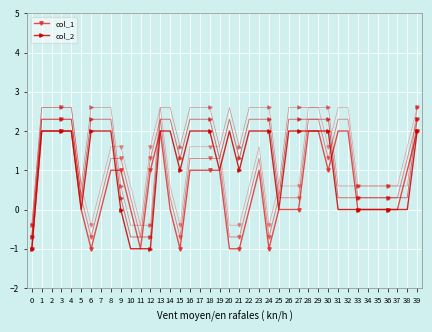

In col_2, how many points are lower than both neighbors (excluding endpoints)?

5